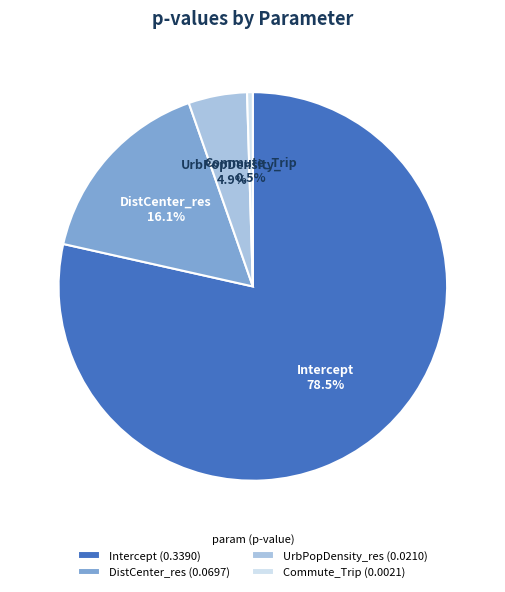

What is the total percentage of UrbPopDensity_res and DistCenter_res?

21.0%